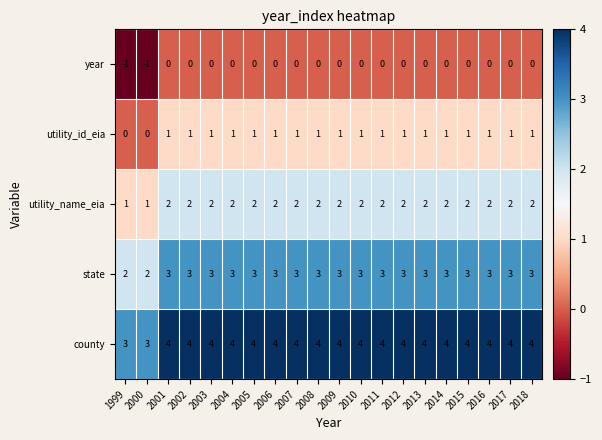

What is the approximate value of state at 2007?

3